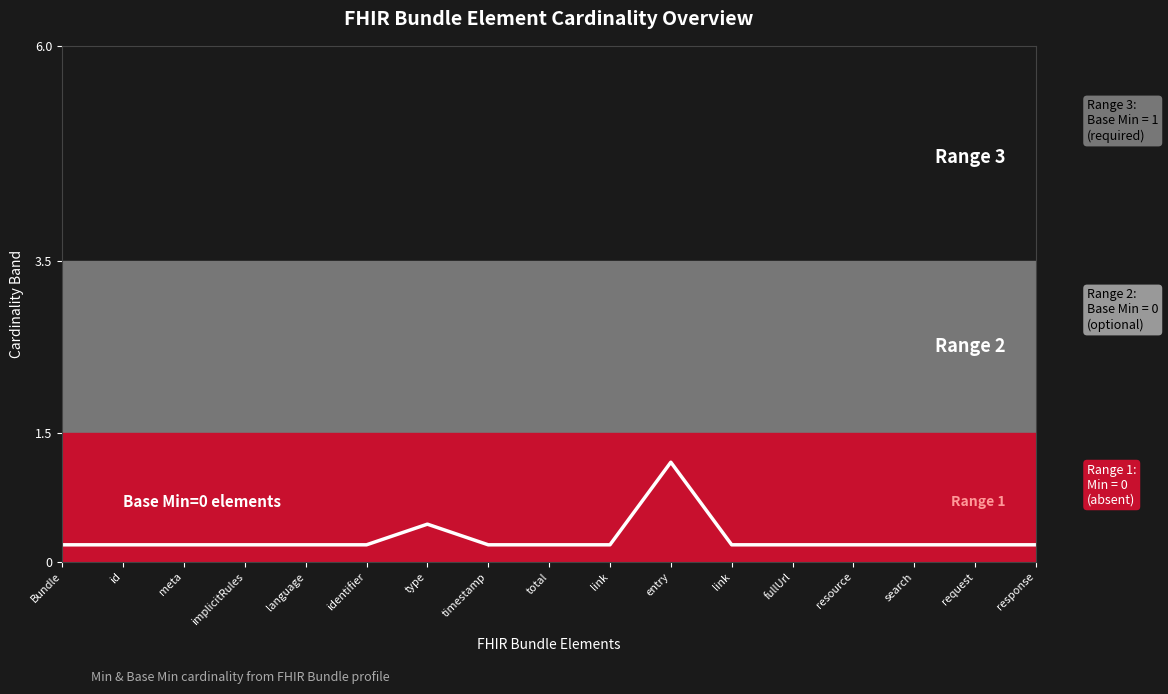

What is the maximum value shown in the chart?

1.2